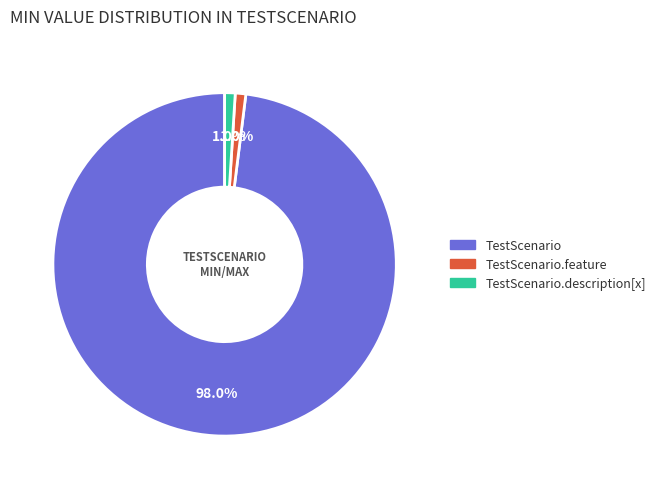

Is there a majority slice in this chart?

Yes